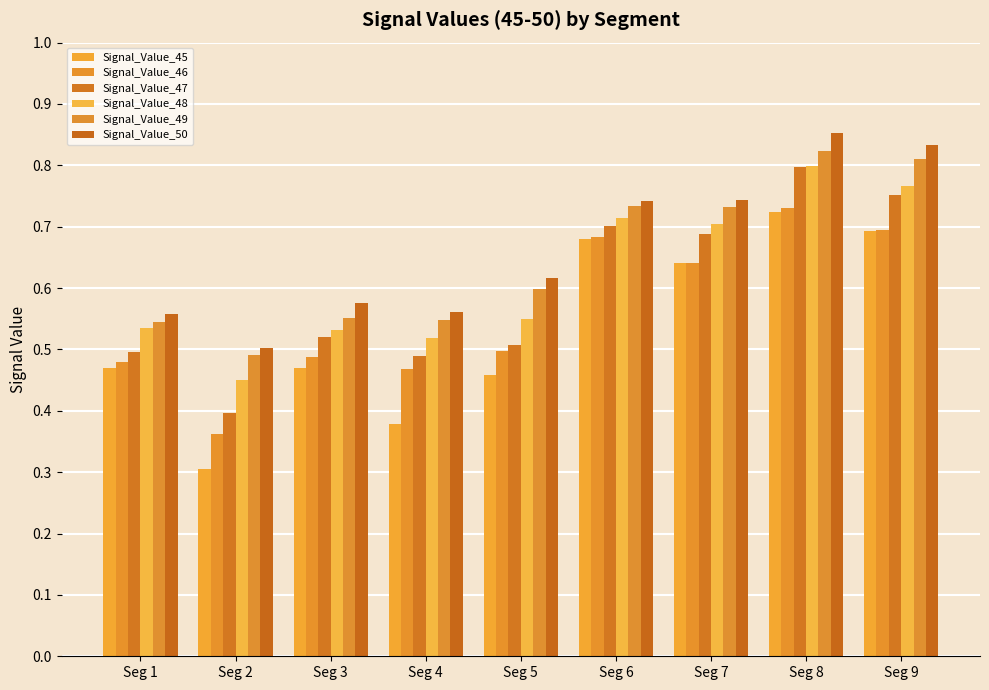

What is the difference between the second highest and second lowest values in the Signal_Value_45 series?

0.3